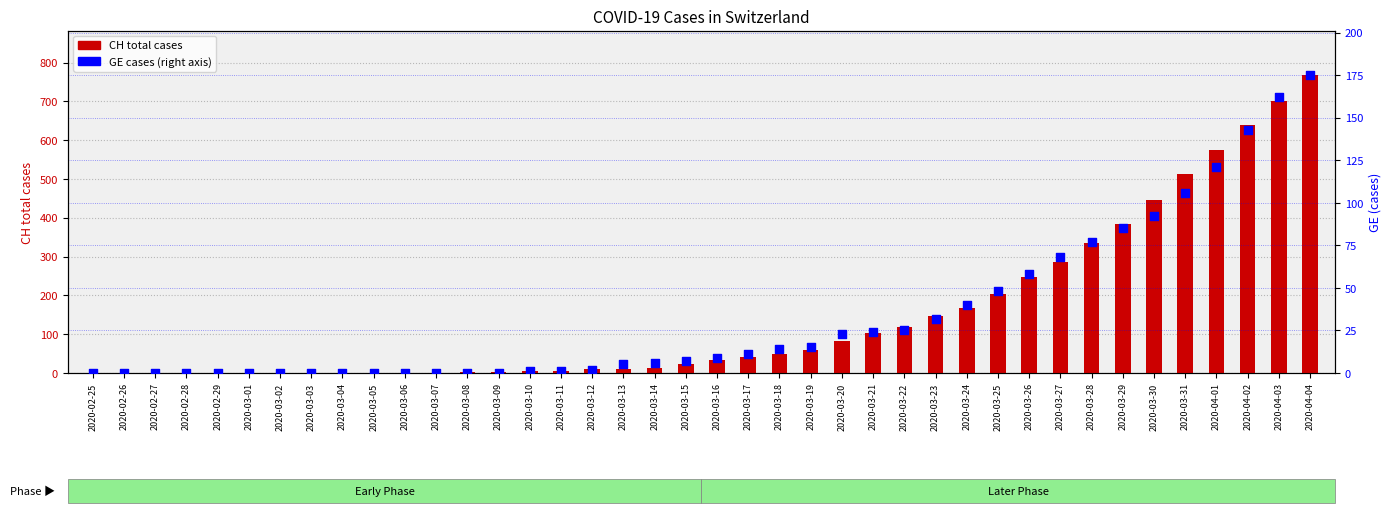

Is the value of GE at 2020-03-10 greater than the value of CH at 2020-03-16?

No